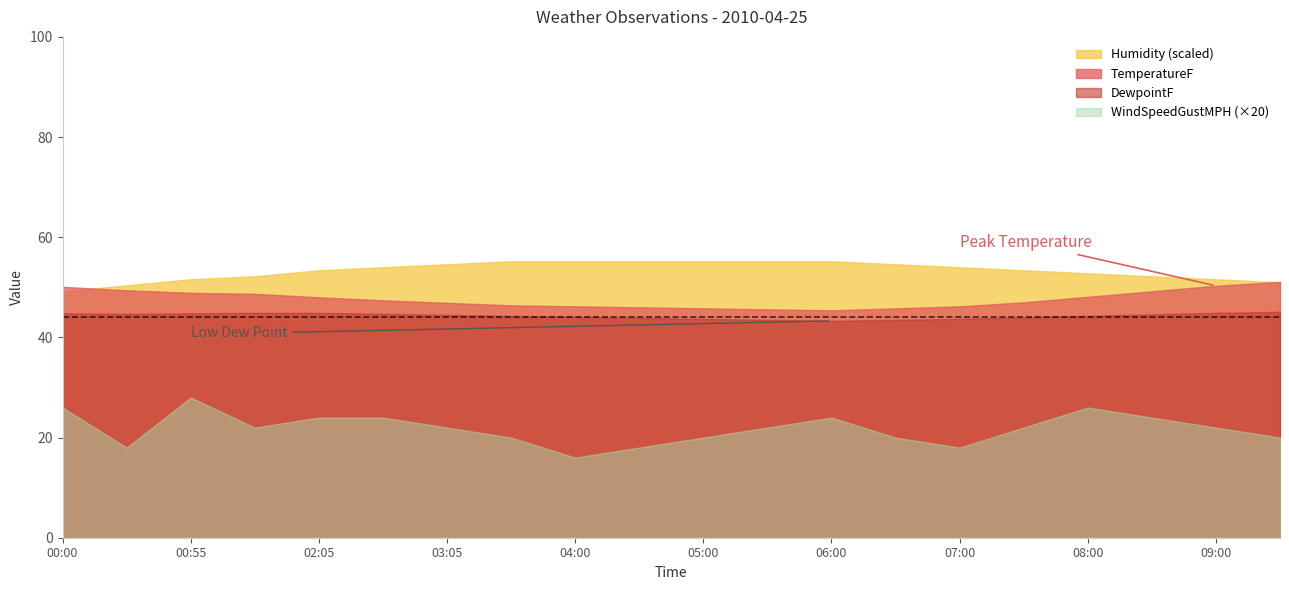

Rank the series at 04:00 from lowest to highest value.

WindSpeedGustMPH (×20), DewpointF, TemperatureF, Humidity (scaled)